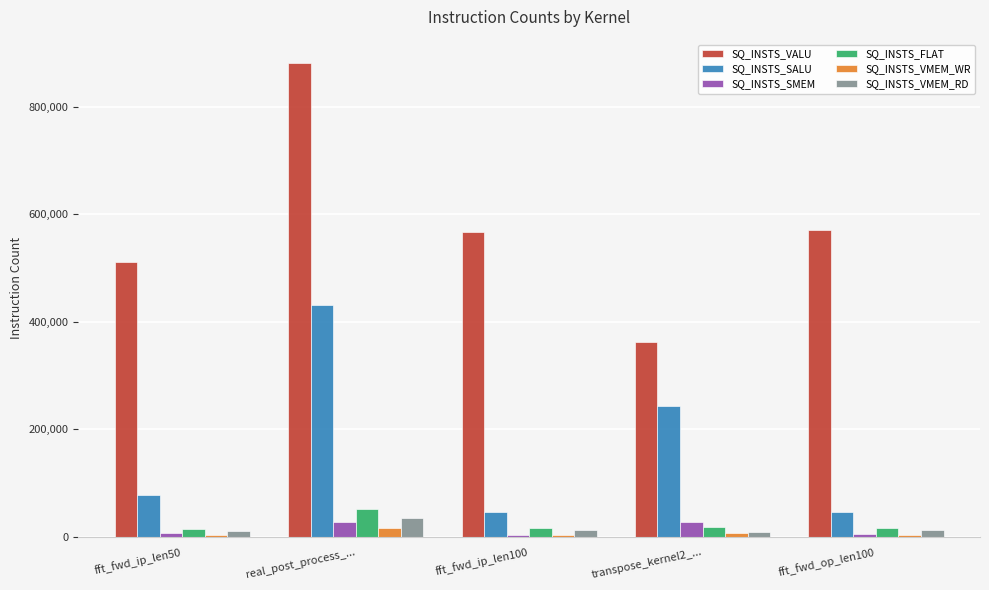

What is the difference between the second highest and second lowest values in the SQ_INSTS_VMEM_WR series?

3750